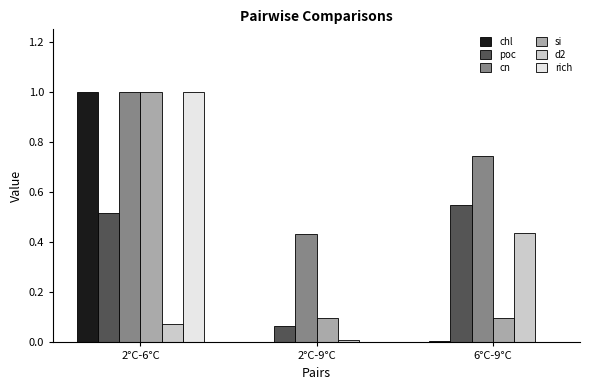

Which series has the widest spread of values?

rich